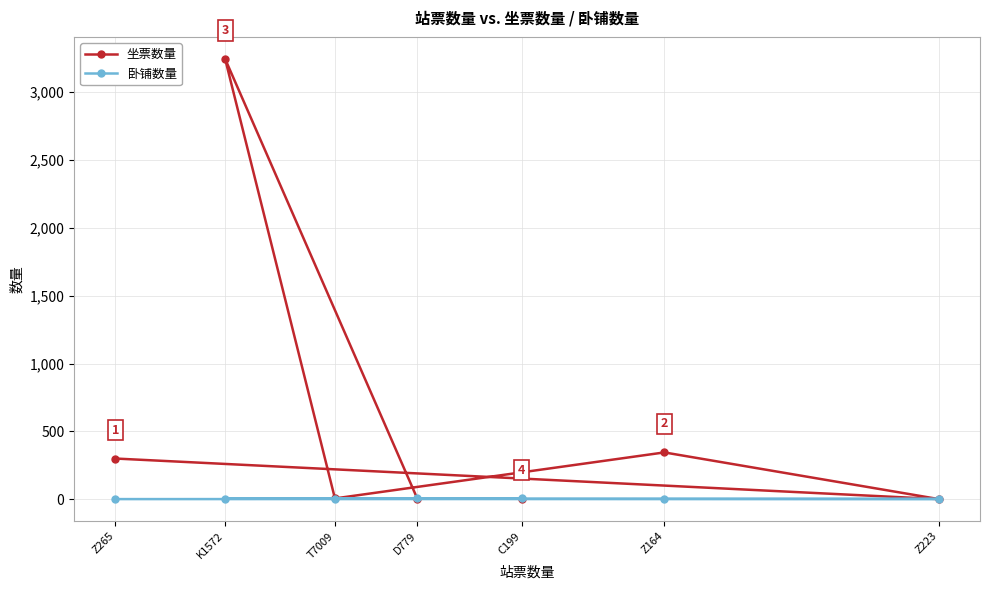

What is the label of the 7th point from the left?

Z223